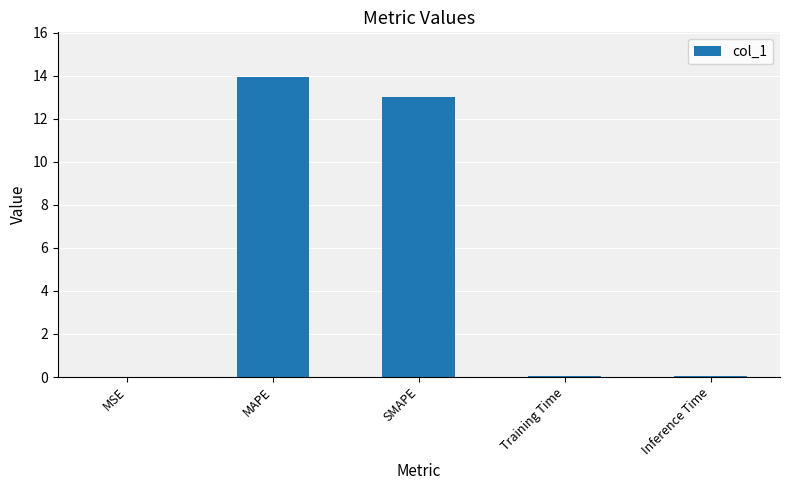

The chart shows a value of 13.9 at MAPE. True or false?

True